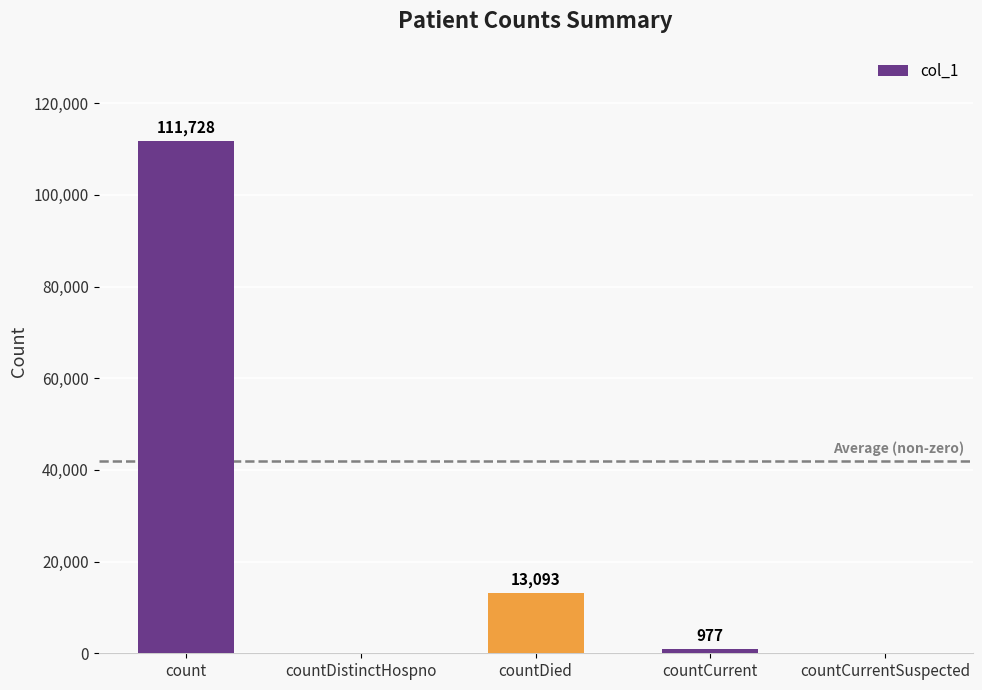

What is the sum of all values?

125798